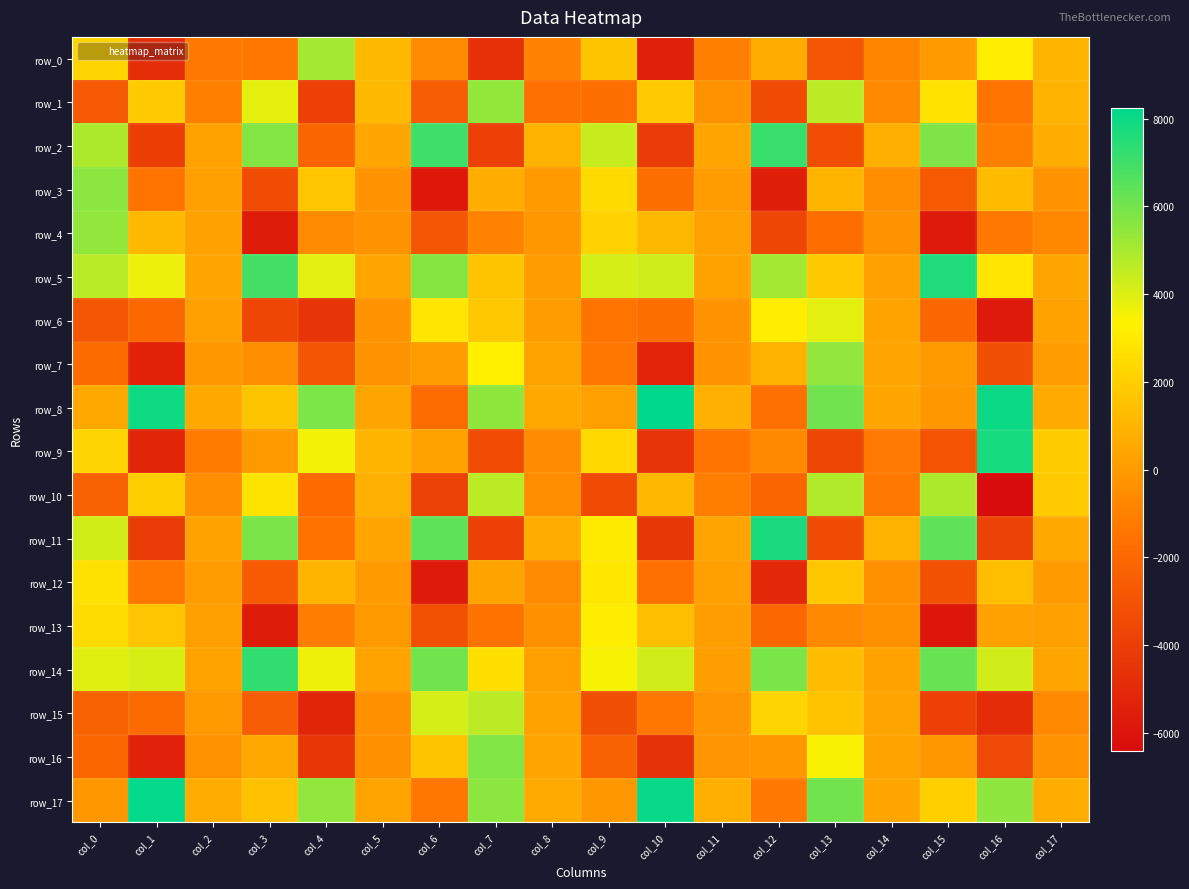

What is the difference between the row_13 values at col_15 and col_6?

2807.9